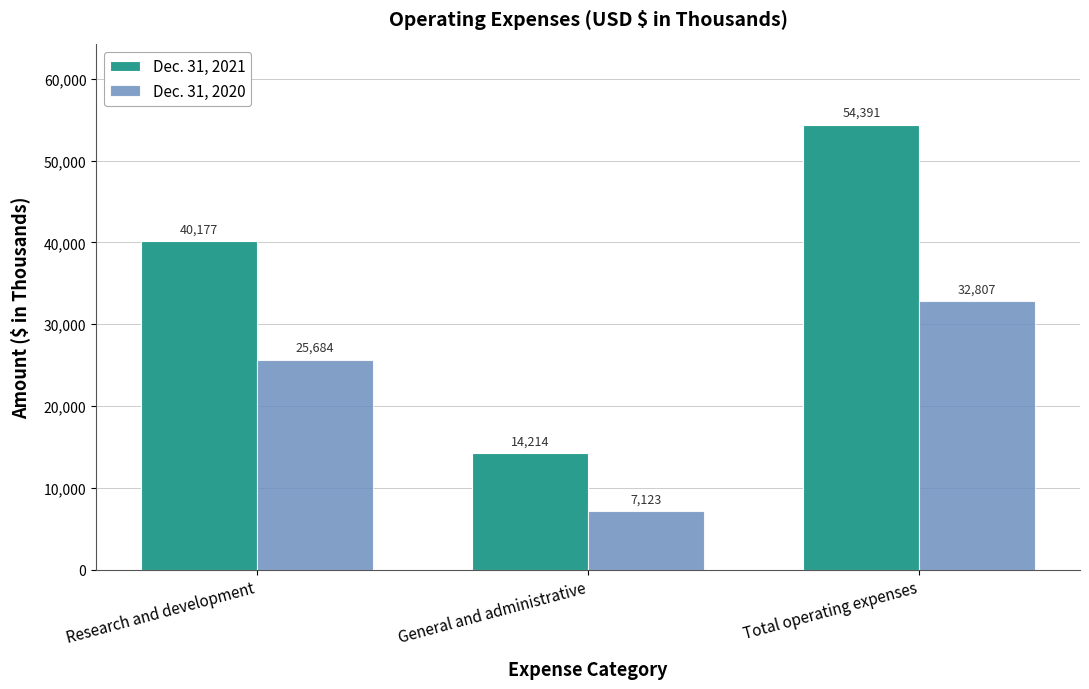

True or false: Dec. 31, 2021 has a value of 29651 at Total operating expenses.

False